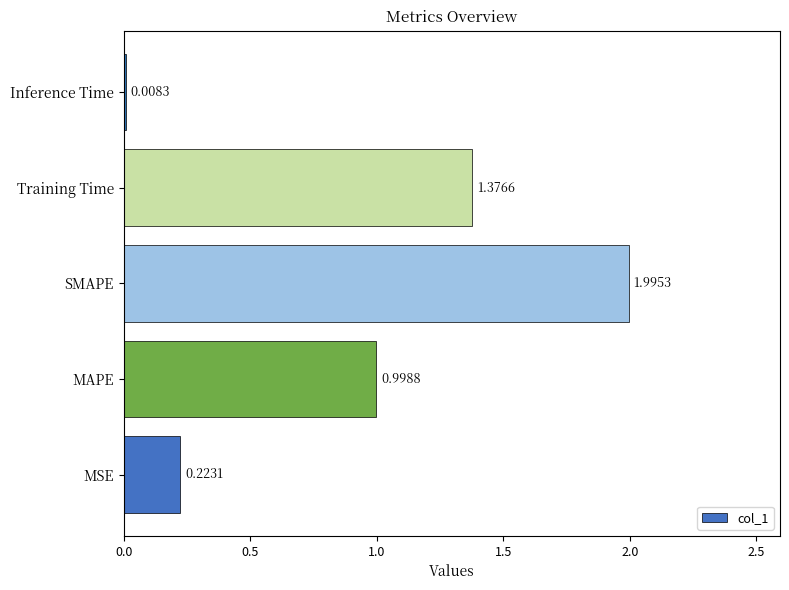

What is the sum of all values?

4.6